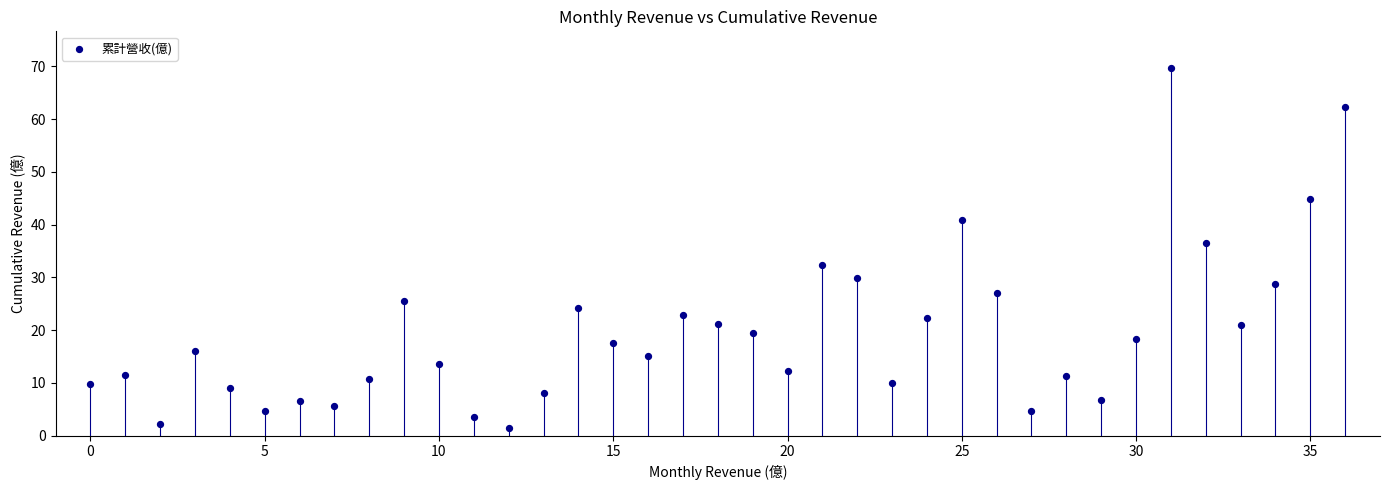

What Y value in the scatter plot is closest to 35?

36.6